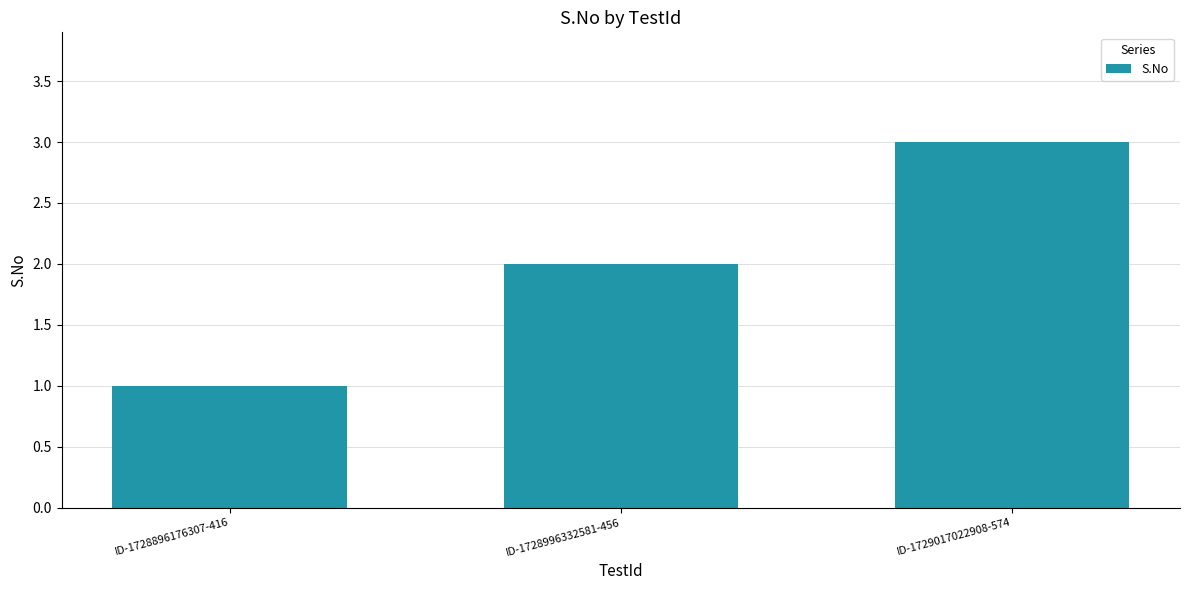

What is the difference between the maximum and second lowest values?

1